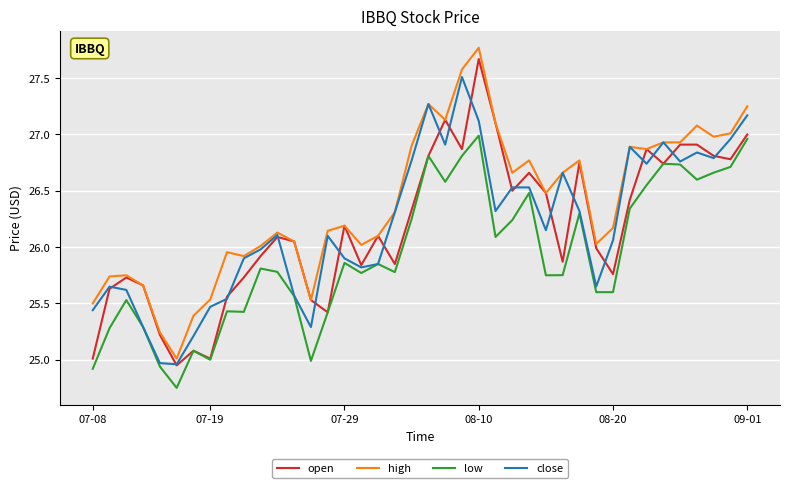

What are all the series names shown in the legend?

open, high, low, close